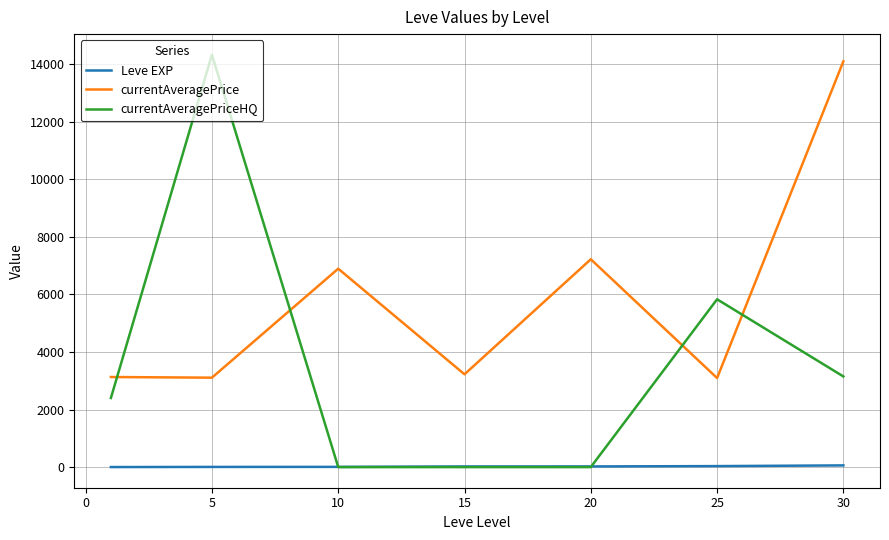

True or false: currentAveragePrice and Leve EXP cross at least once.

False